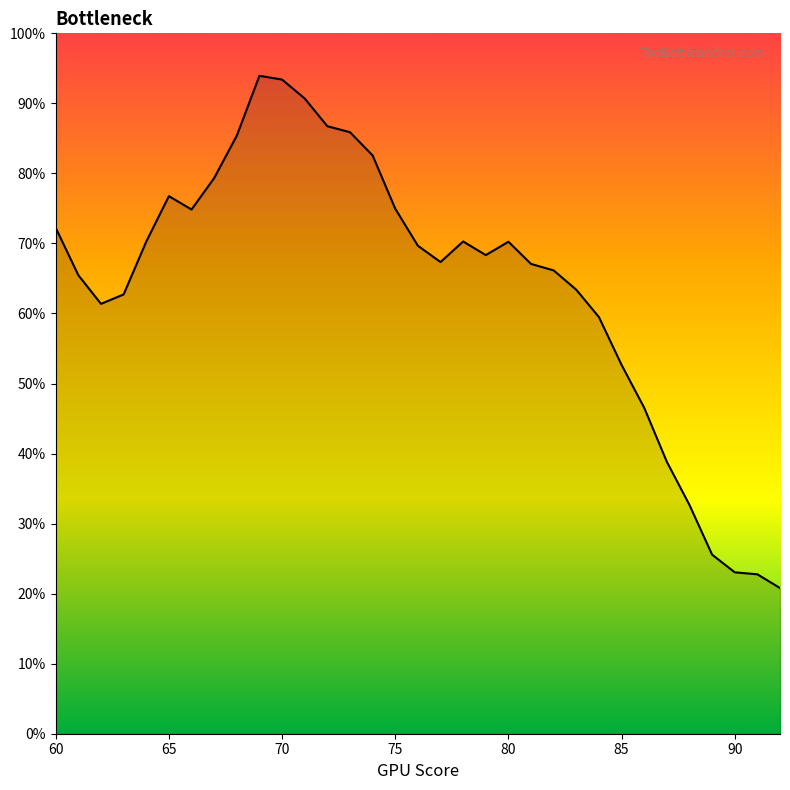

Does the chart display data point markers on the line(s)?

No